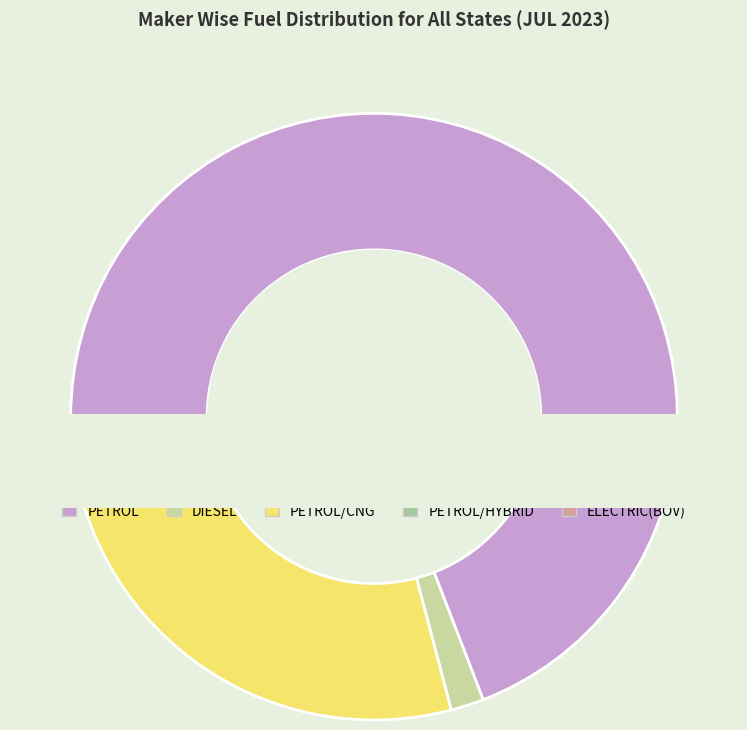

What is the change in value from PETROL/CNG to ELECTRIC(BOV)?

-676